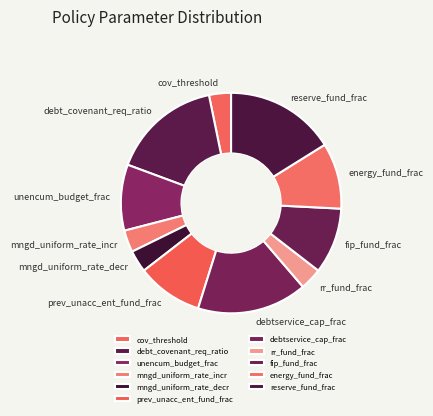

Is it true that debt_covenant_req_ratio is 29% of the pie?

False